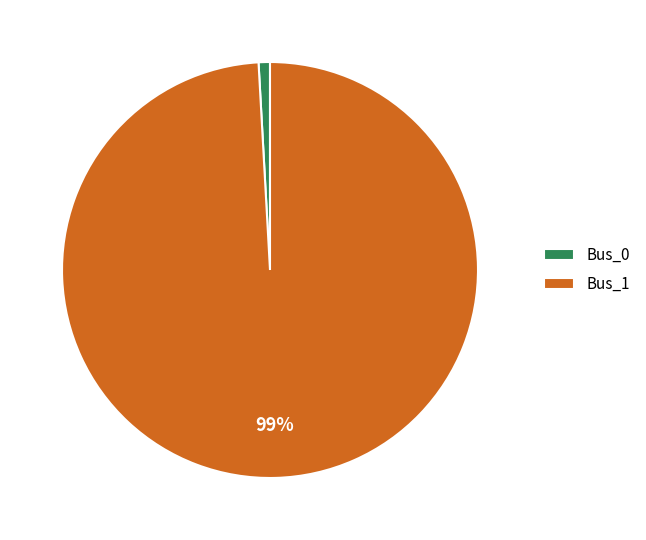

The Bus_1 slice represents 99% of the pie. True or false?

True